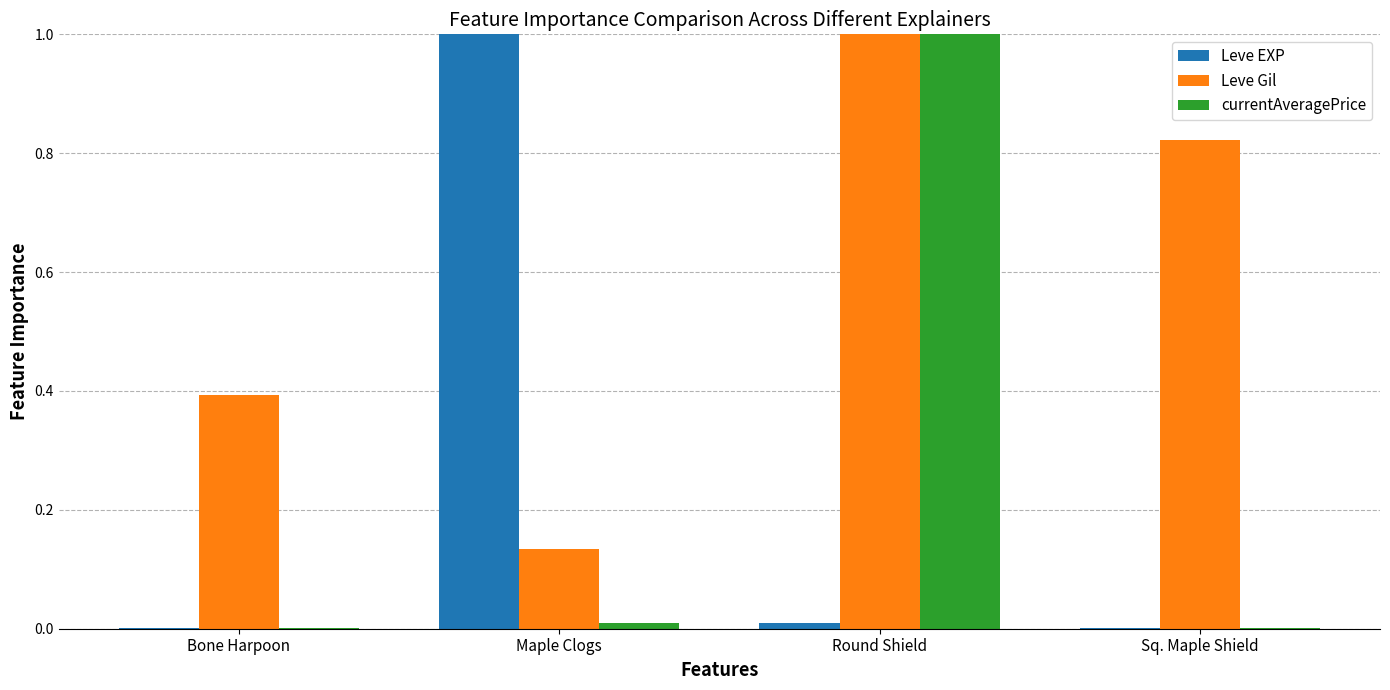

What is the maximum value shown in the chart?

1.0